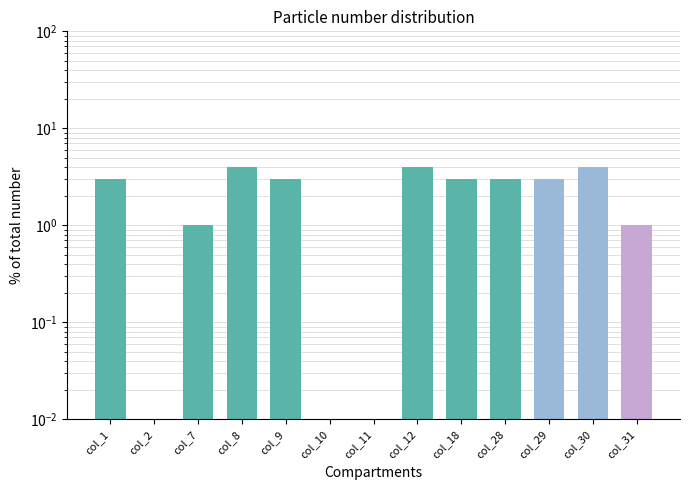

Are the bars horizontal?

No